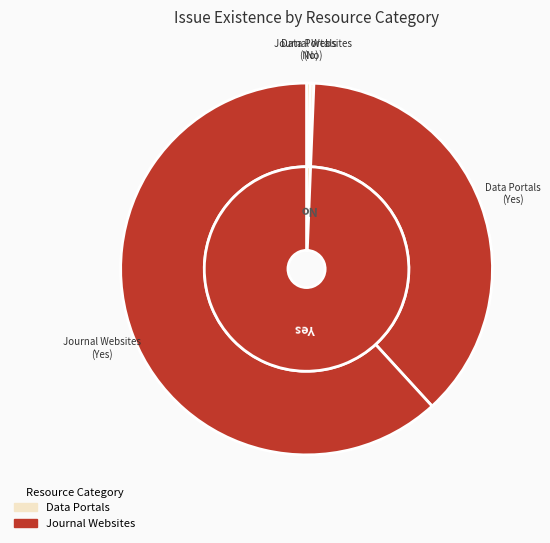

Is Journal Websites (No) the majority of the pie?

No